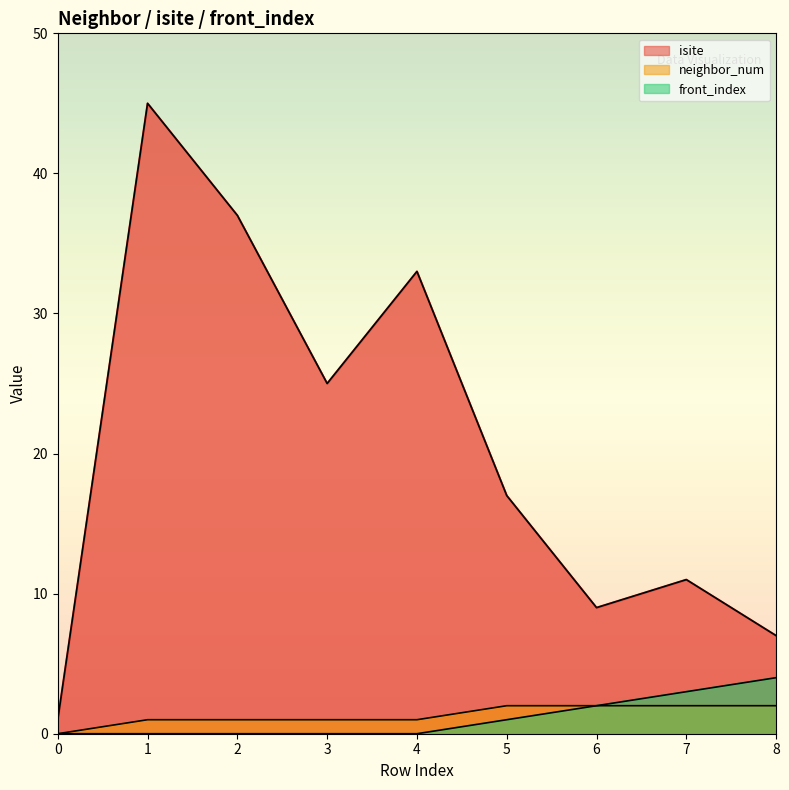

How many values in the isite series exceed 17?

4